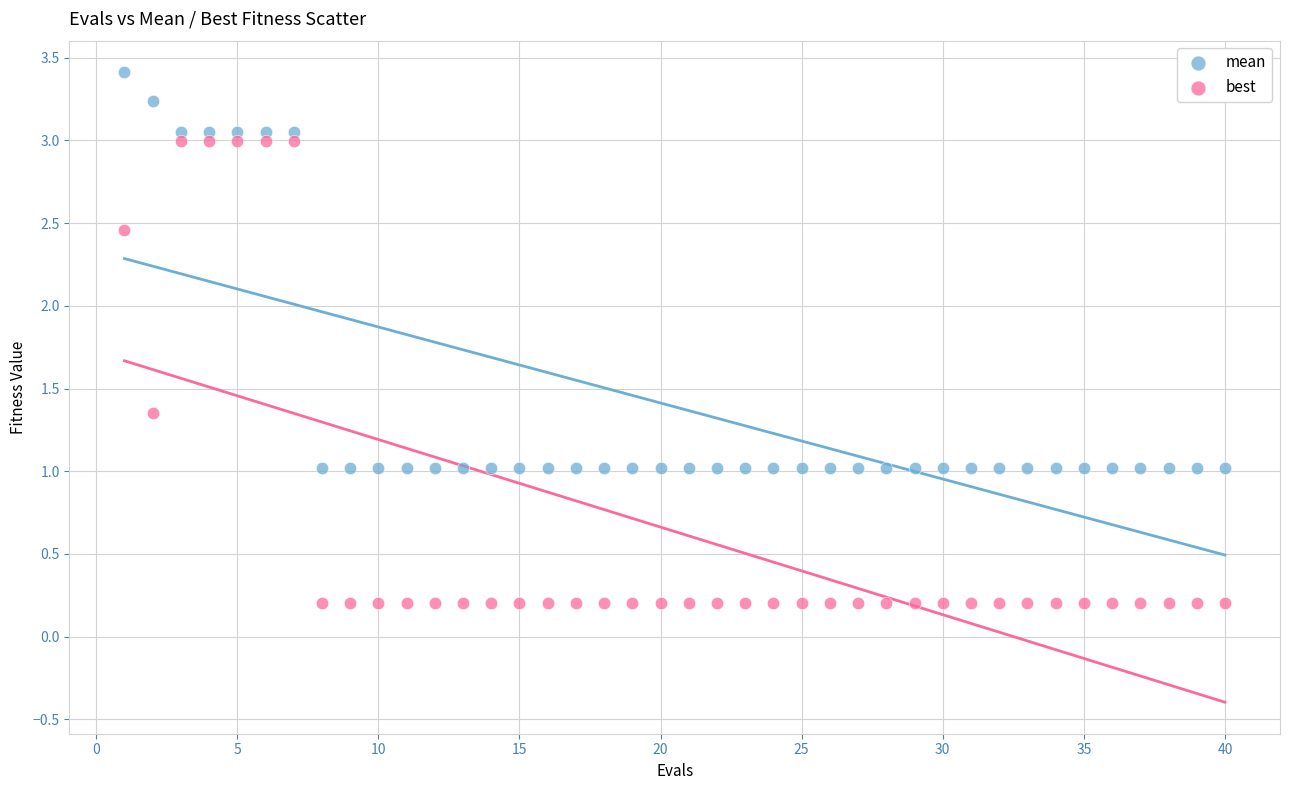

In the mean series, what Y value is closest to 2?

1.0